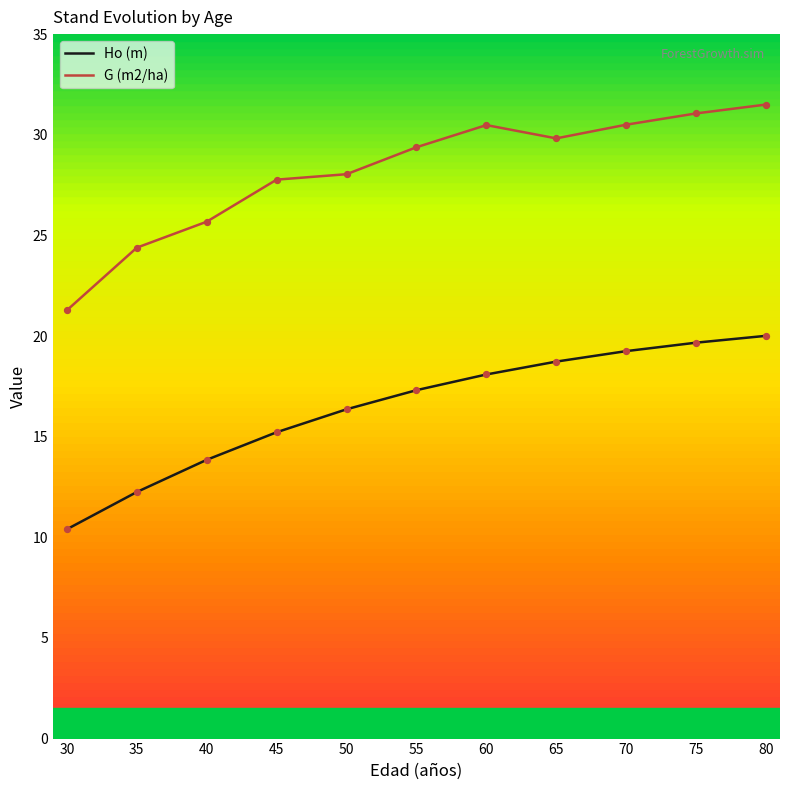

Which series has the widest spread of values?

G (m2/ha)